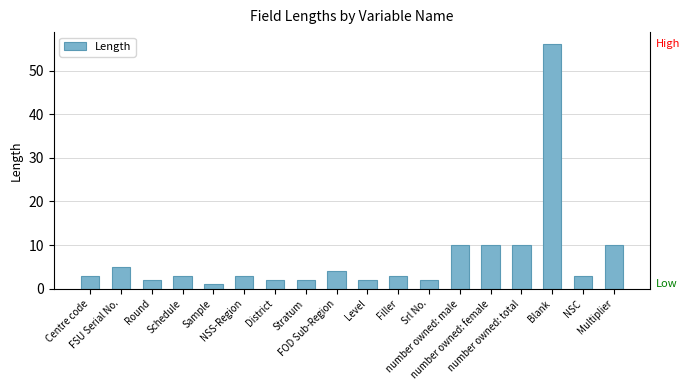

What is the value of the 10th bar from the left?

2